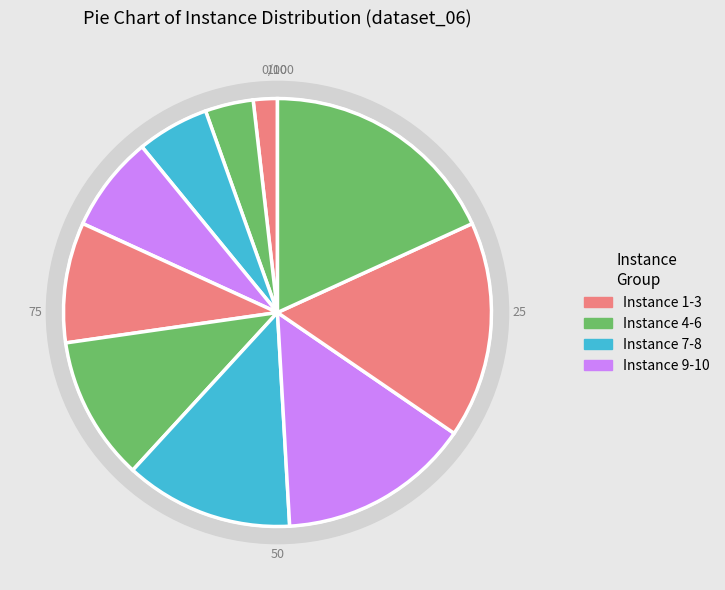

Is there a majority slice in this chart?

No